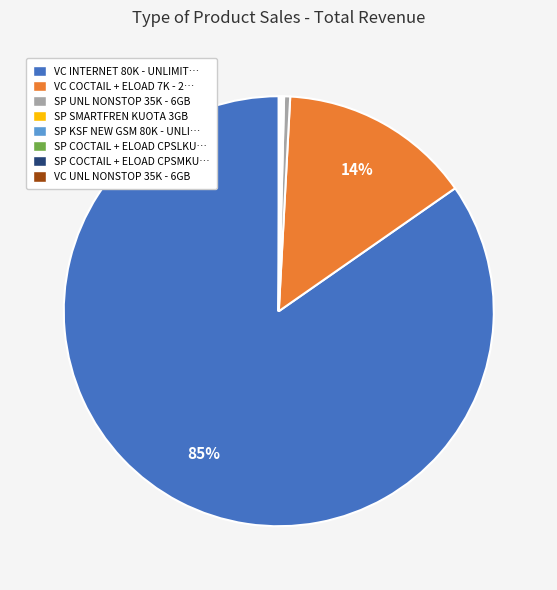

Which category has the biggest portion of the pie?

VC INTERNET 80K - UNLIMIT…